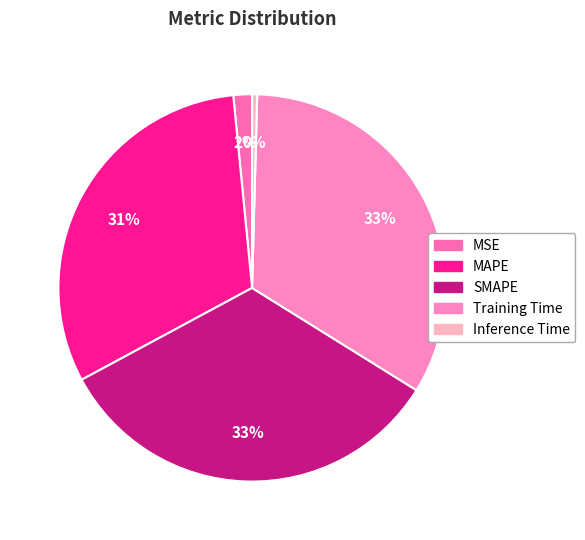

What is the change in value from MAPE to Inference Time?

-0.1